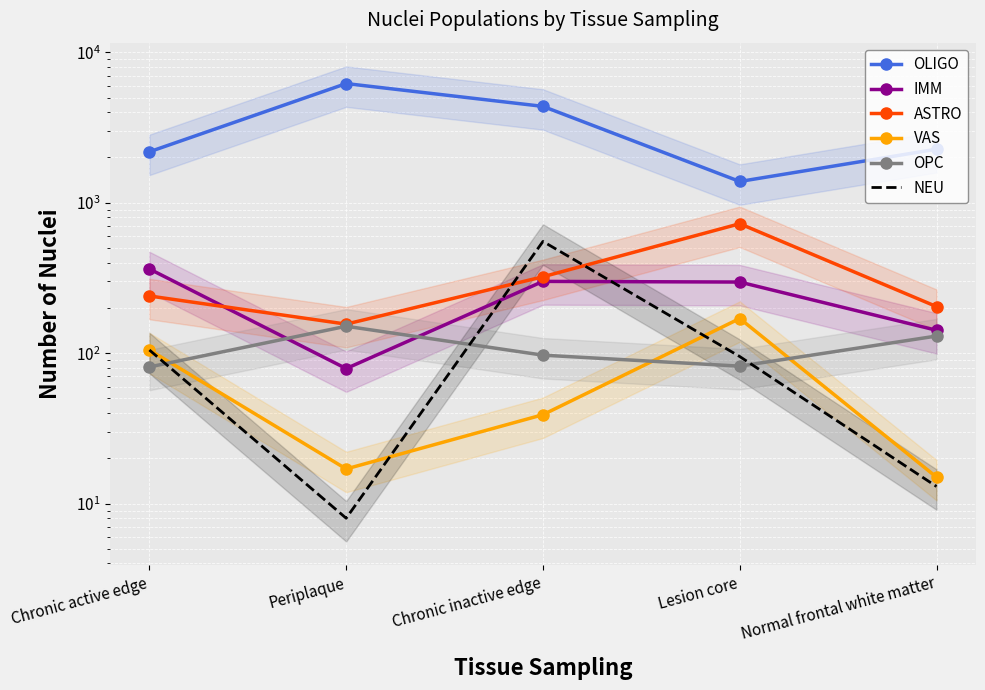

How many data points in OPC are above 97?

2